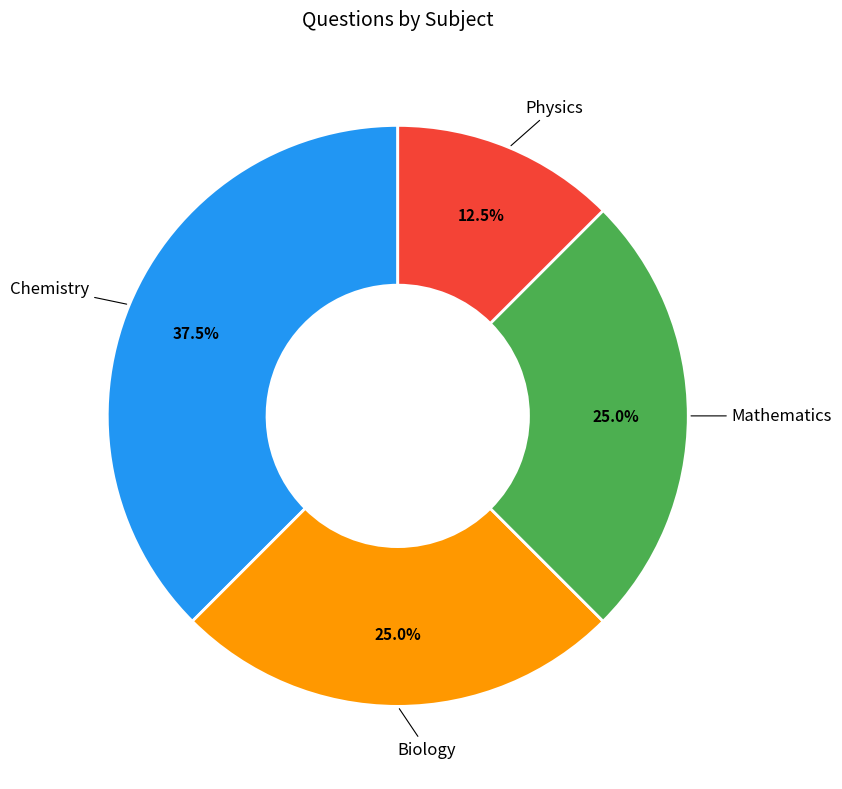

Which has a higher value, Mathematics or Physics?

Mathematics